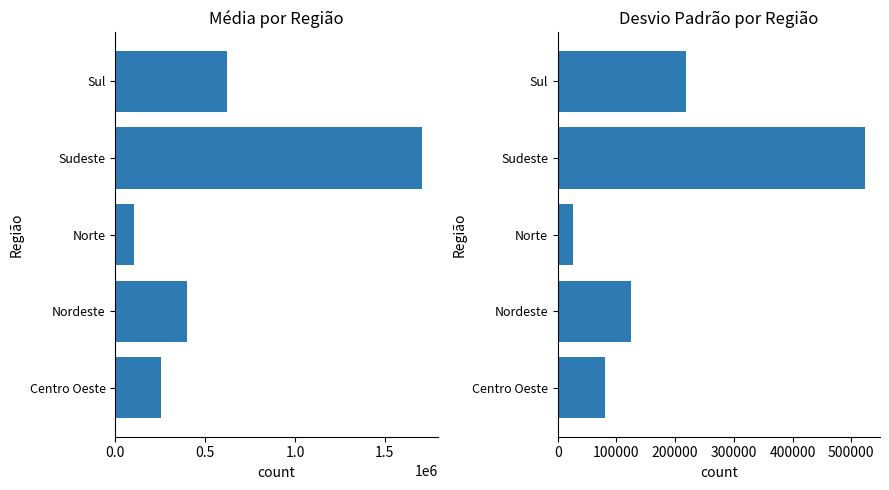

Which series has the widest spread of values?

Média